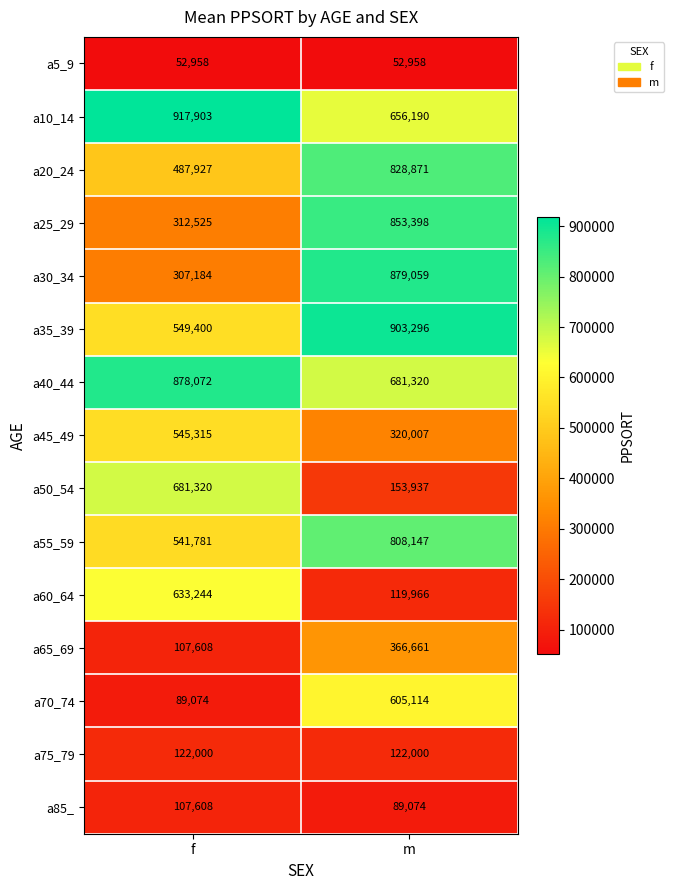

Which category has the highest value in the a50_54 series?

f